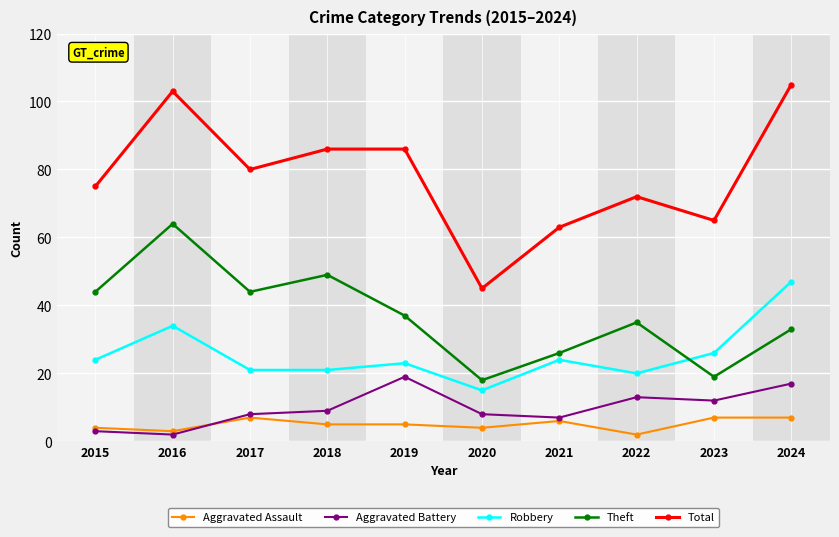

True or false: Robbery and Theft intersect in this chart.

True